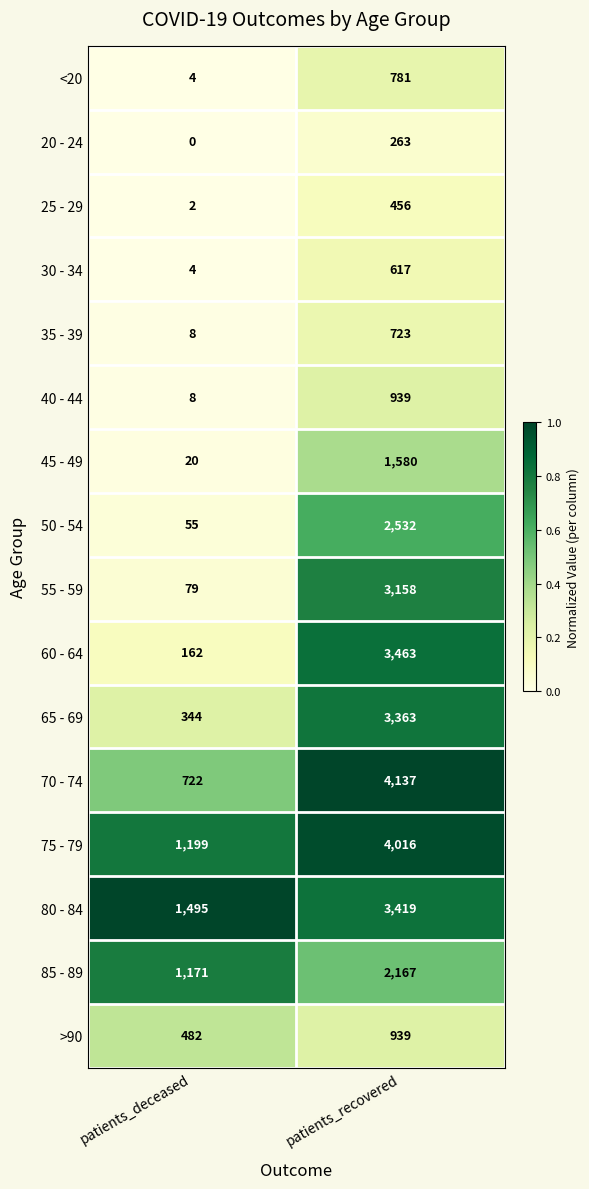

What is the difference between the 45 - 49 values at patients_deceased and patients_recovered?

1560